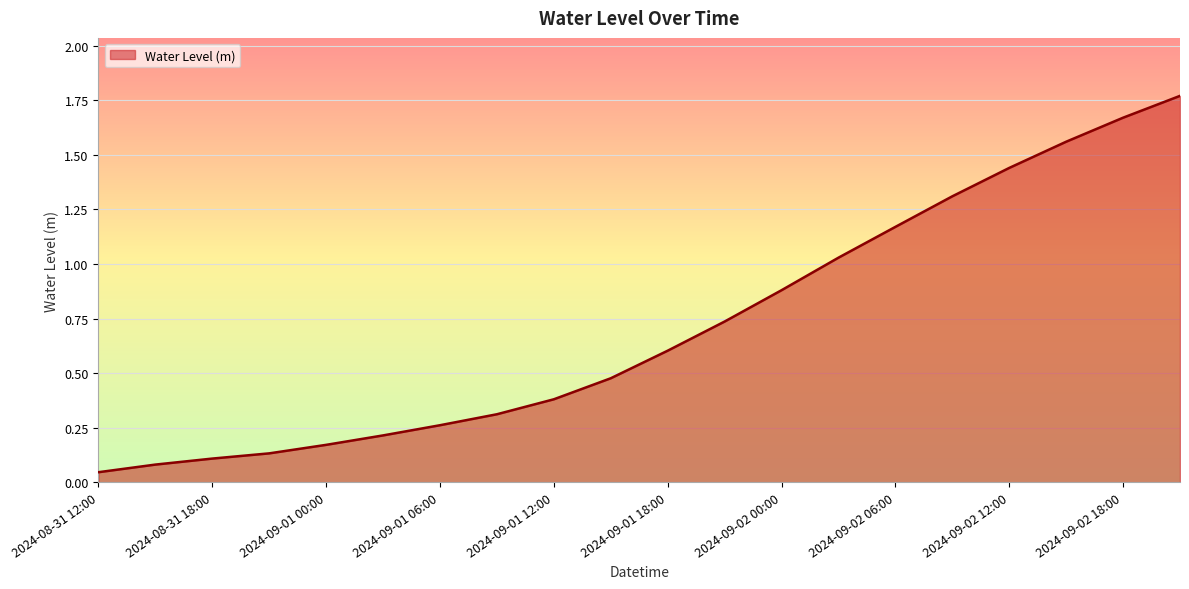

What is the maximum value shown in the chart?

1.8